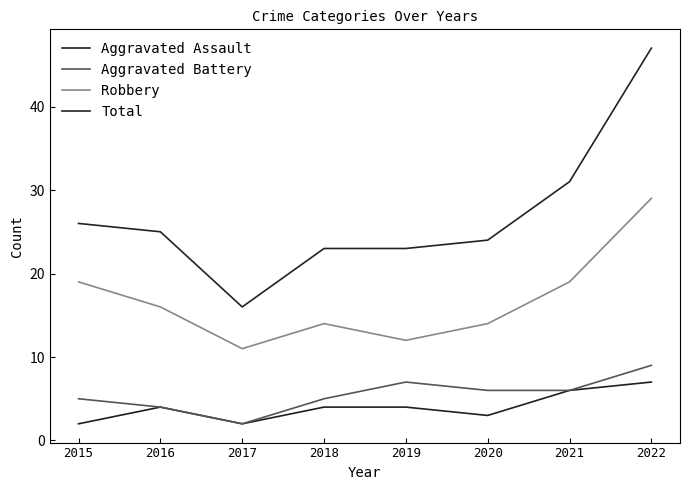

What is the sum of the Robbery values at 2018 and 2022?

43